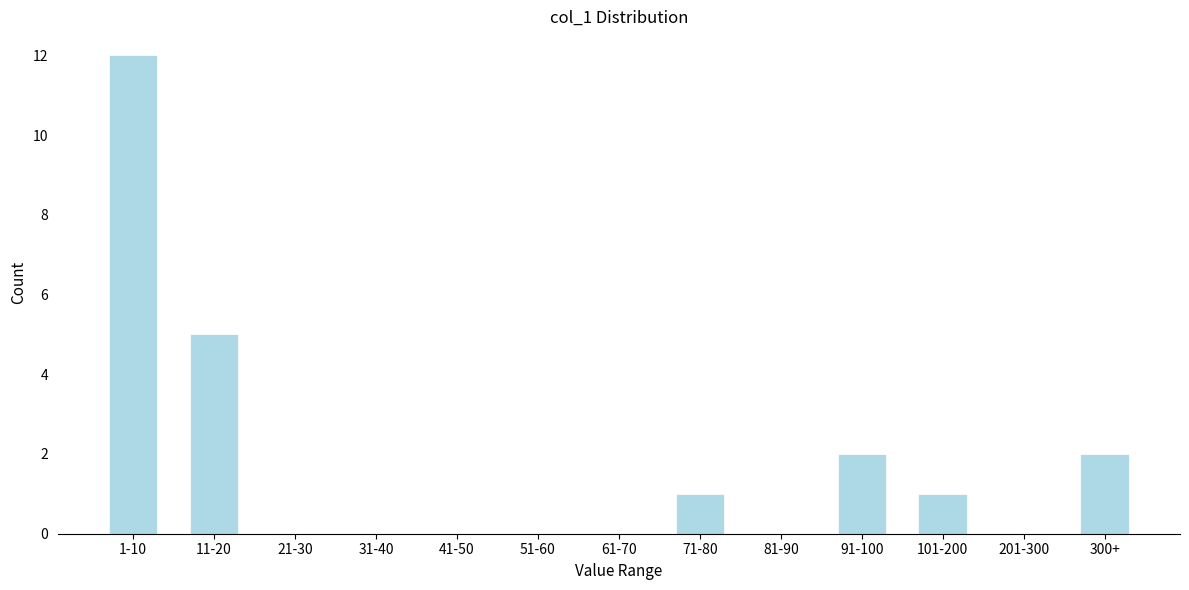

Reading left to right, transcribe all the data shown in this chart.

1-10=12	11-20=5	21-30=0	31-40=0	41-50=0	51-60=0	61-70=0	71-80=1	81-90=0	91-100=2	101-200=1	201-300=0	300+=2